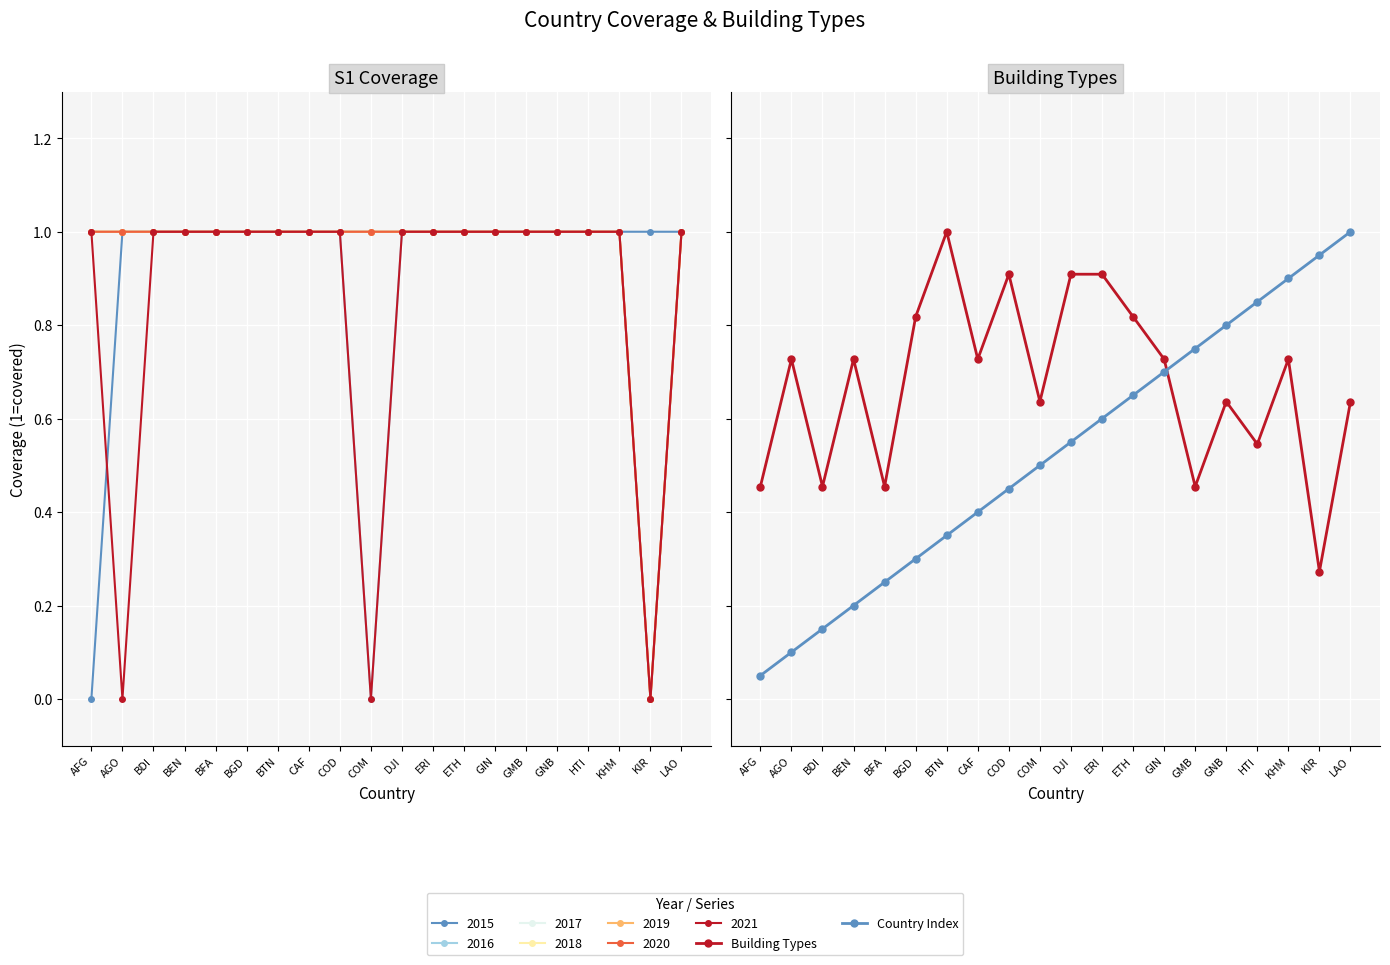

Between ERI and HTI, which series saw the biggest shift?

Building Types